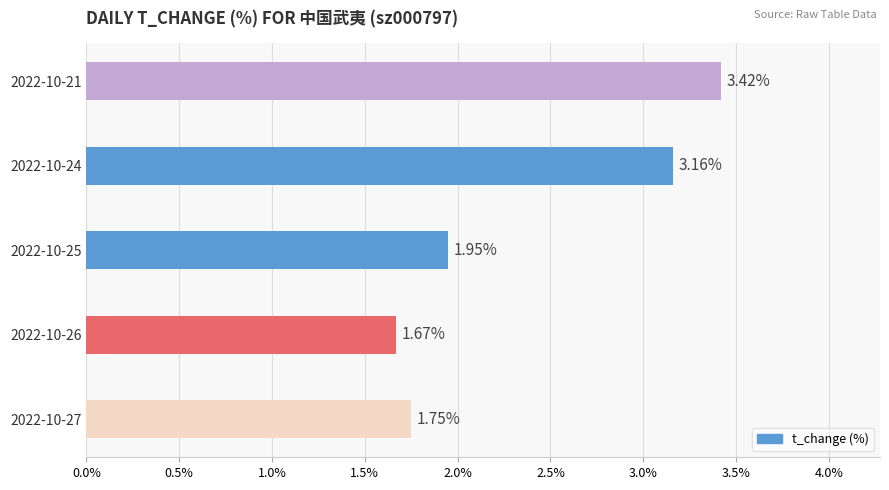

What is the average value?

2.4